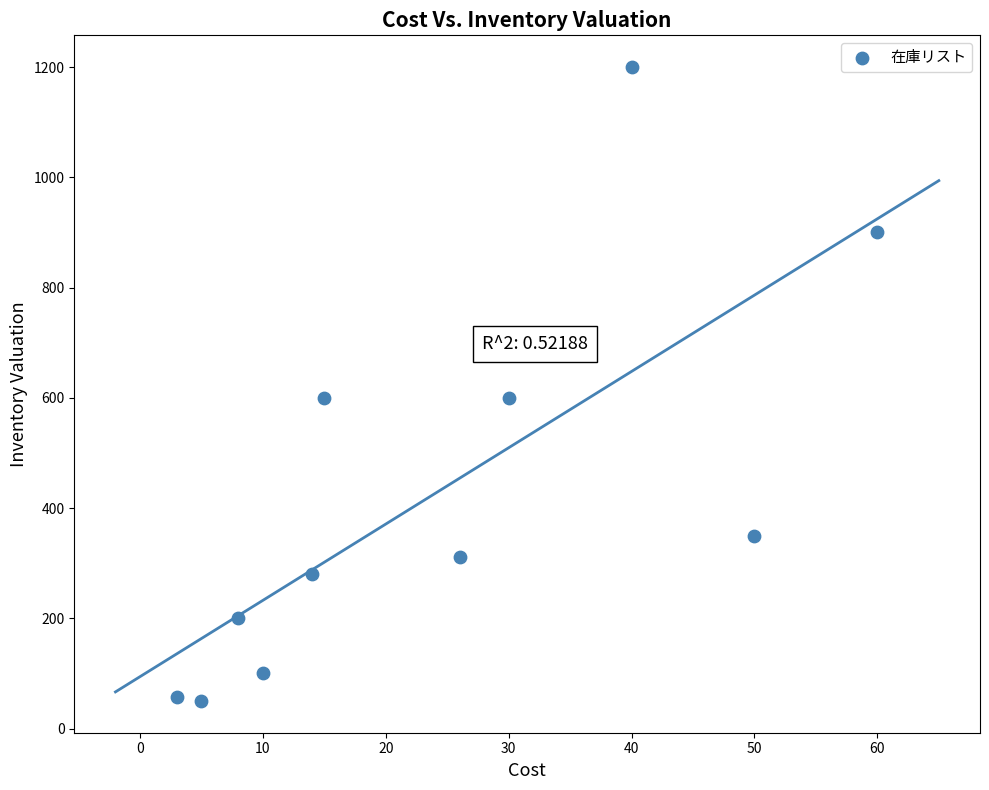

What is the average Y value?

423